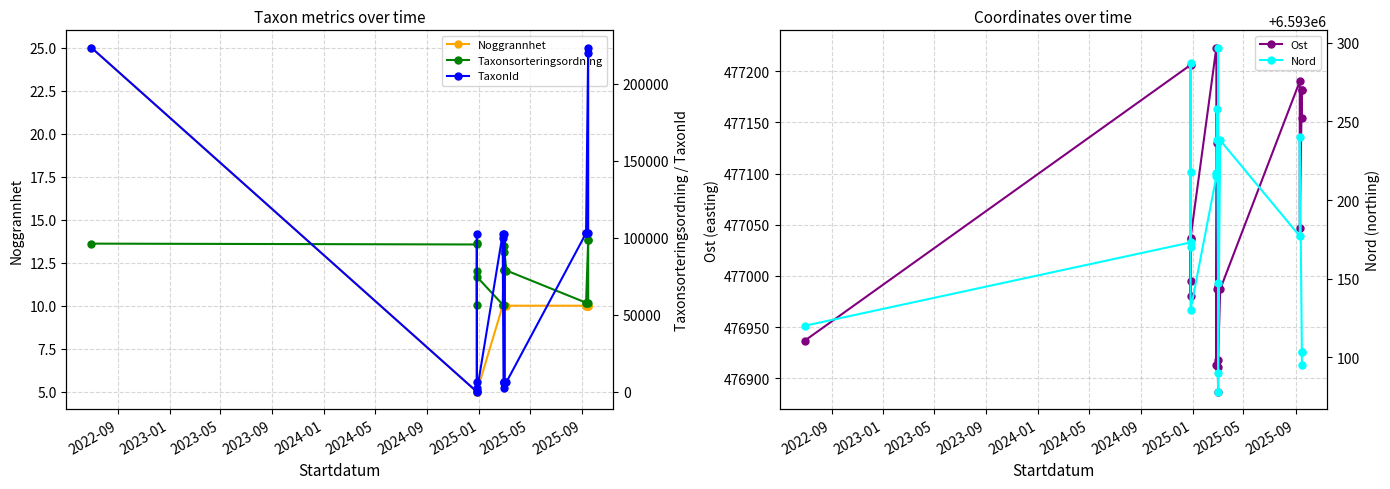

Is the value of Ost at 16 greater than the value of Taxonsorteringsordning at 2025-09?

Yes